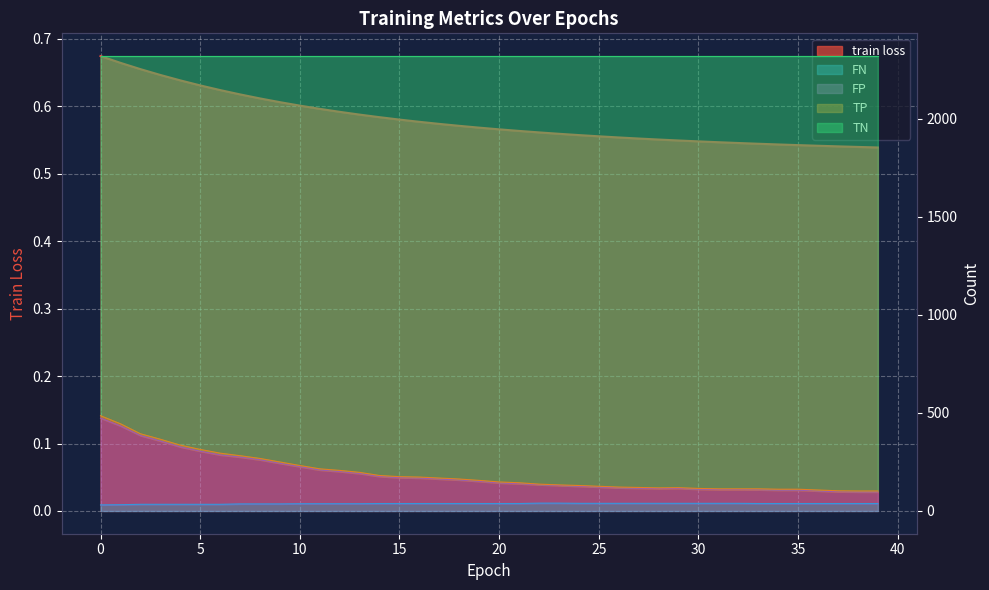

Which series changed the most between 7 and 30?

TN